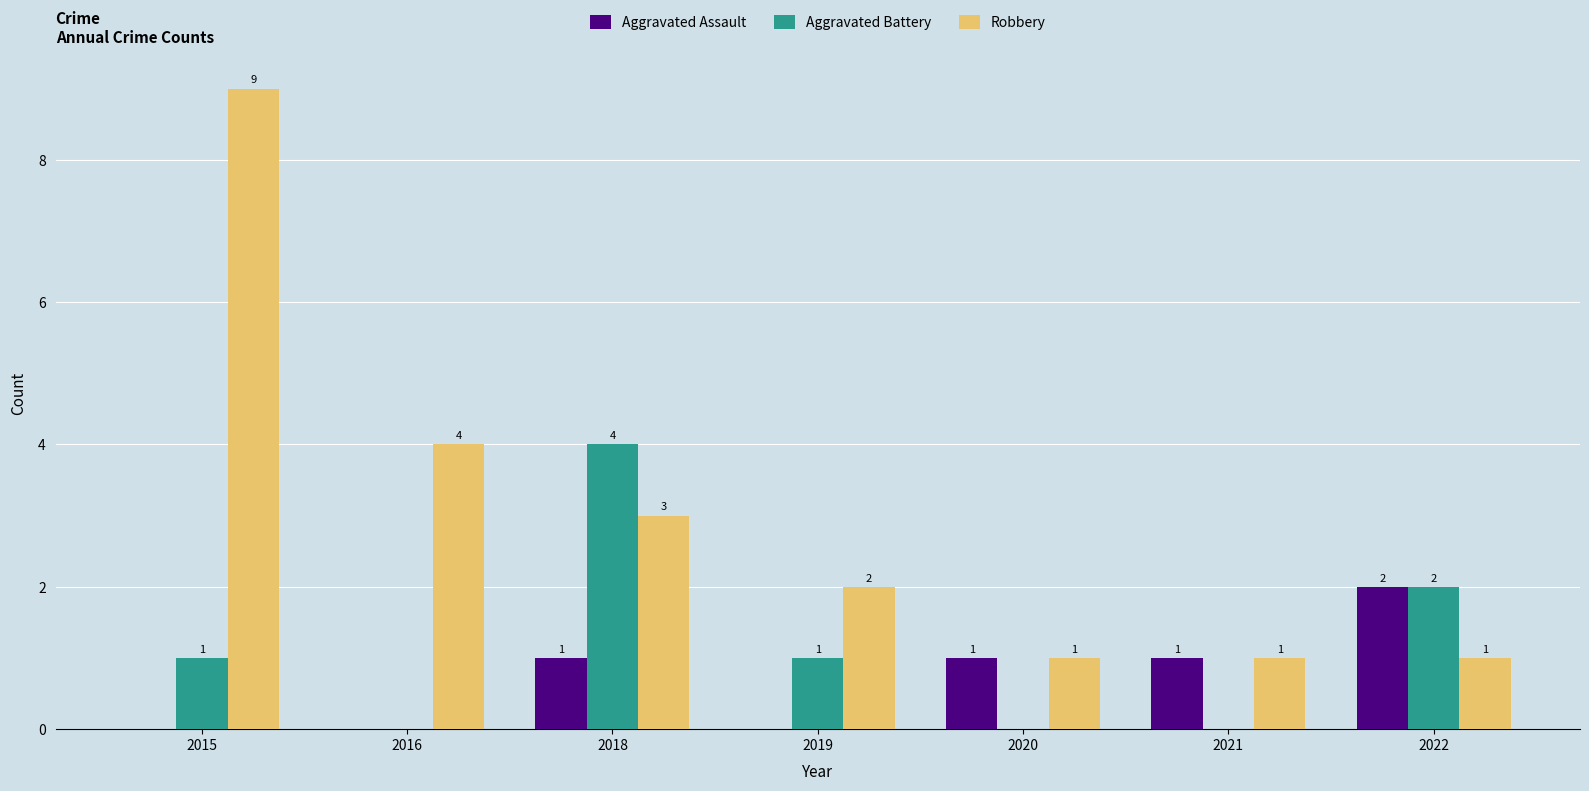

Which series has the widest spread of values?

Robbery